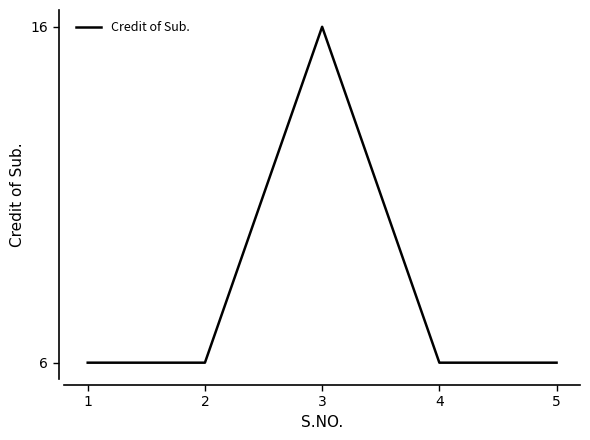

What is the sum of the values at 4 and 1?

12